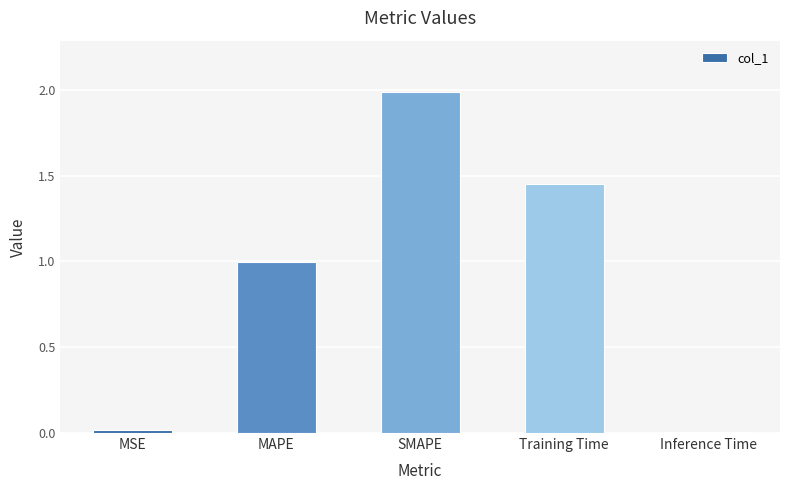

What is the greatest value displayed?

2.0